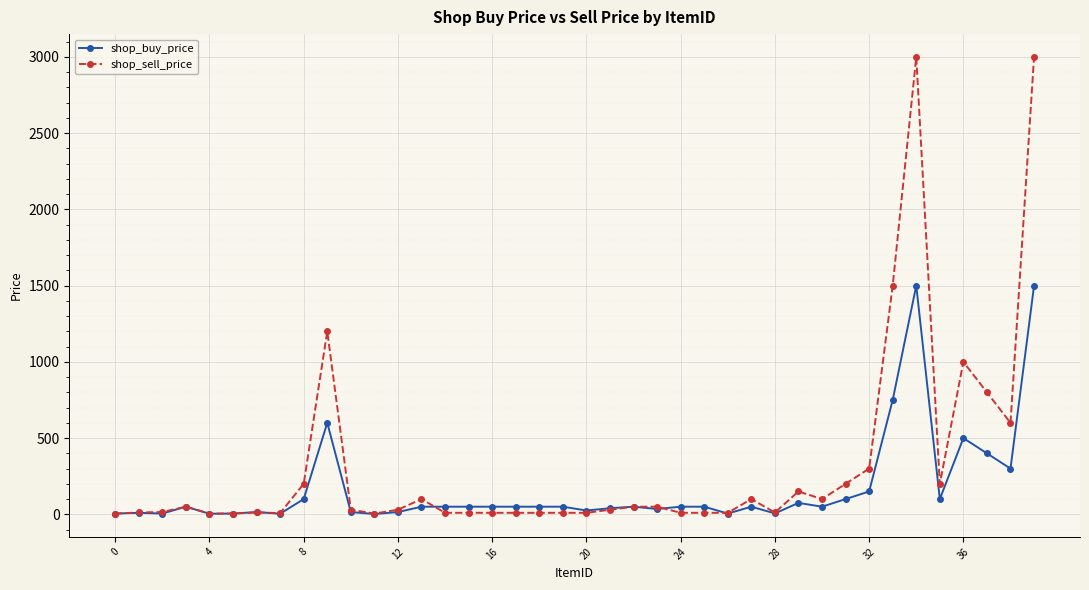

List the series in order of their peak value, highest first.

shop_sell_price, shop_buy_price